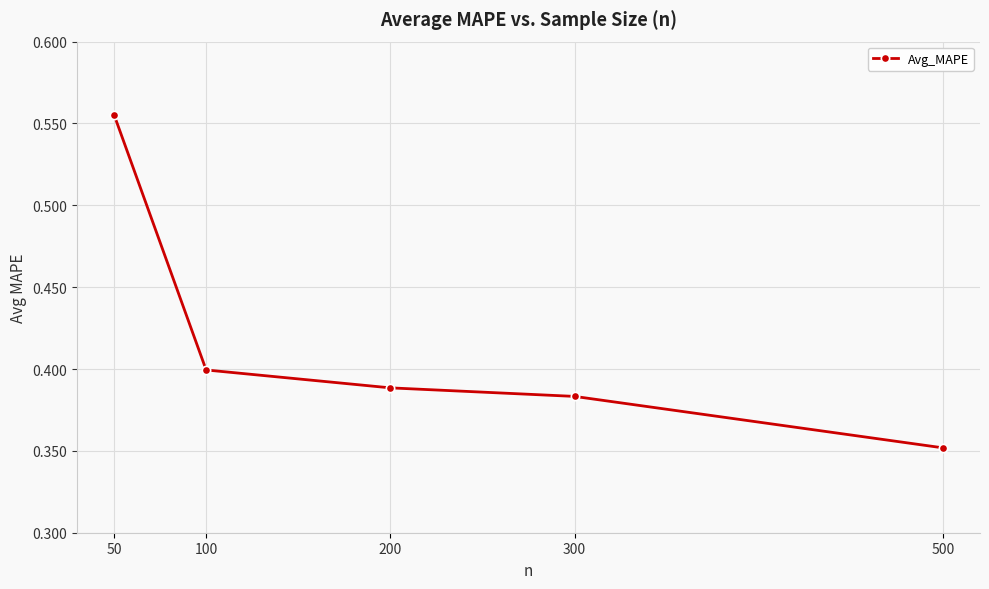

At which label is the value closest to 0?

500